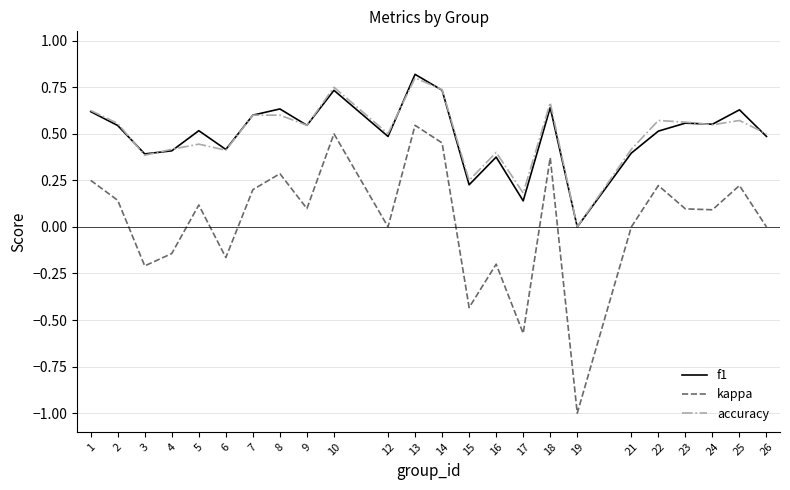

What are all the series names shown in the legend?

f1, kappa, accuracy